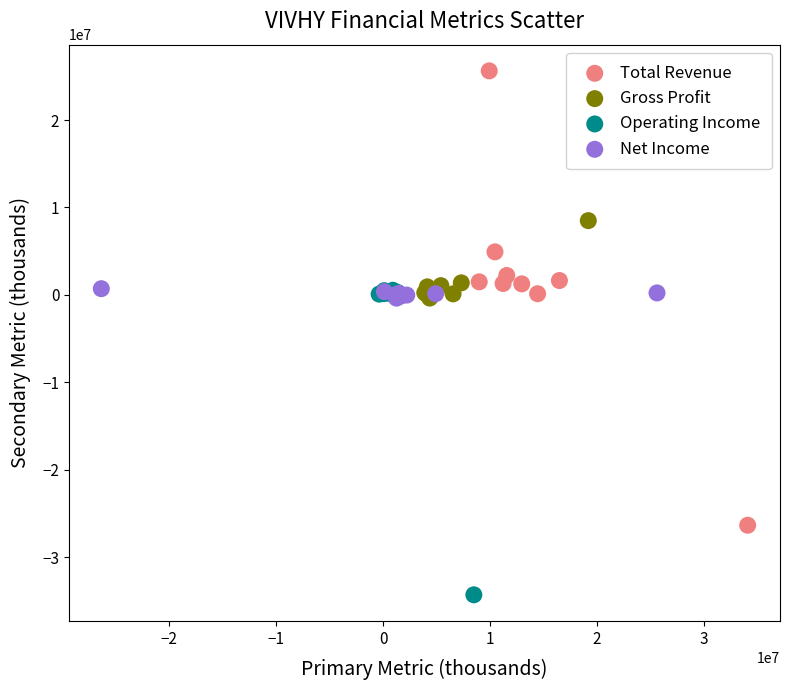

Which series reaches the minimum Y coordinate?

Operating Income